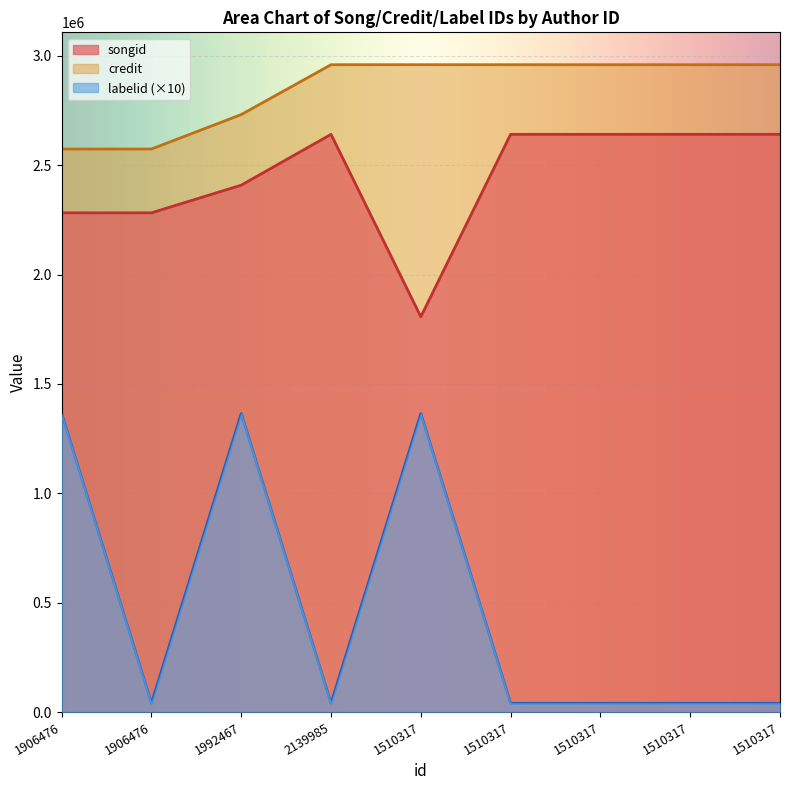

How many interior local valleys does the labelid series have?

2